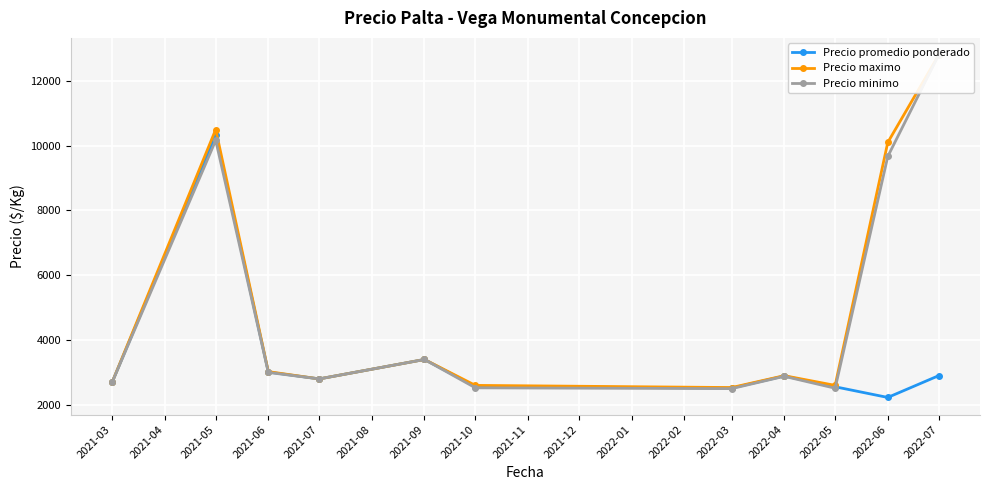

Which category has the highest value in the Precio promedio ponderado series?

2021-05